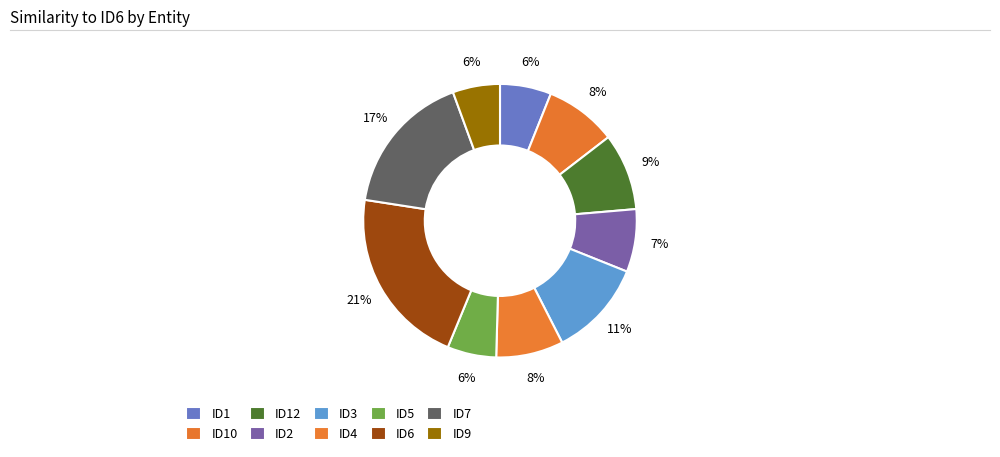

Which has a higher value, ID6 or ID7?

ID6